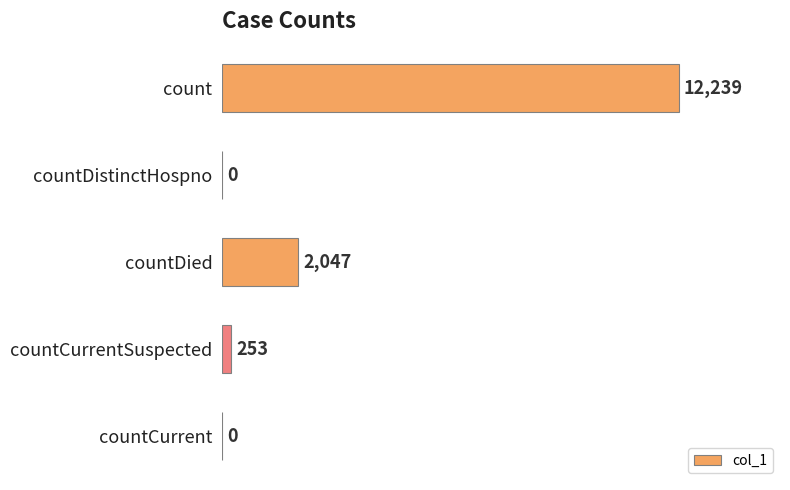

What is the average value?

2908